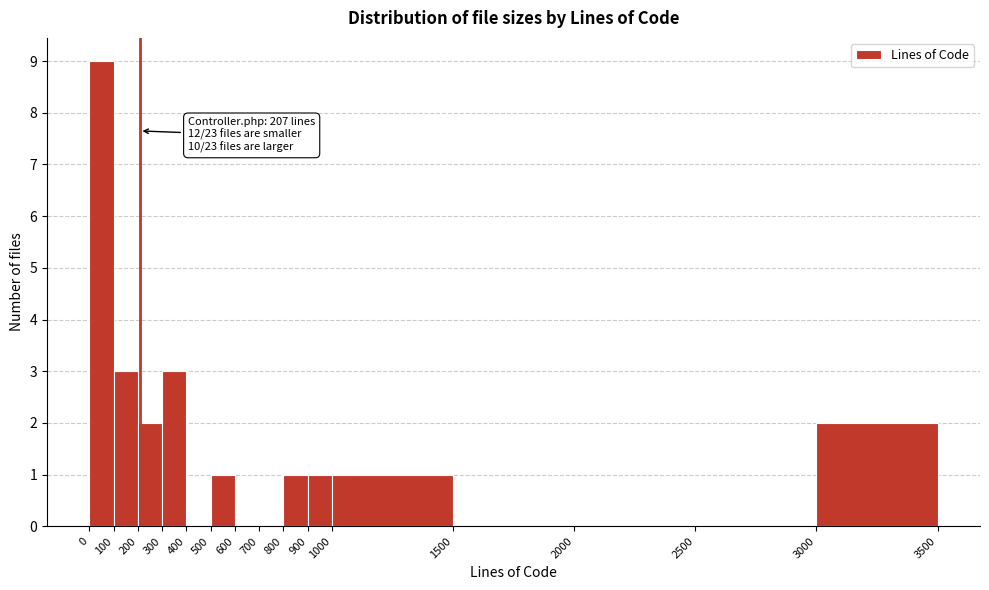

Over which range of the x-axis is the bar tallest?

0 to 100